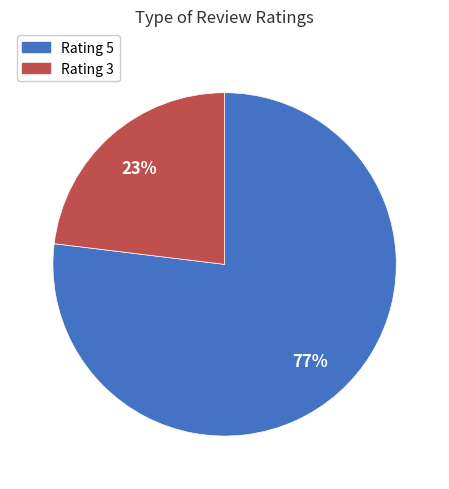

How many slices are in this pie chart?

2